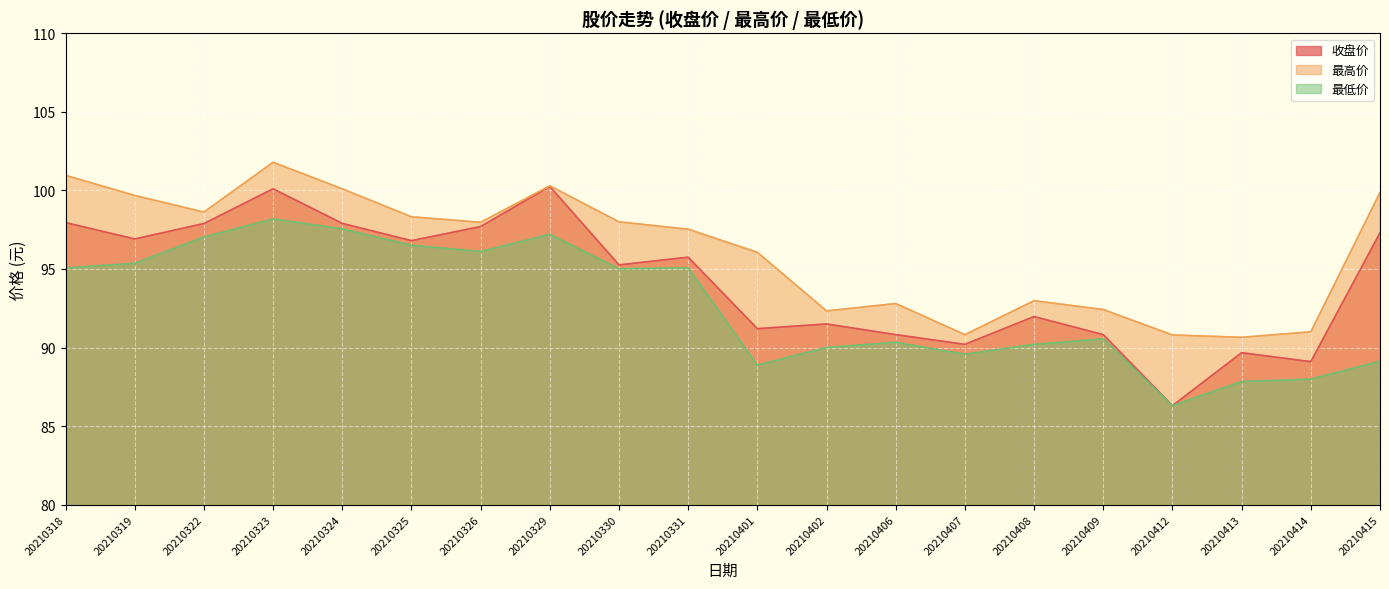

What are all the series names shown in the legend?

收盘价, 最高价, 最低价